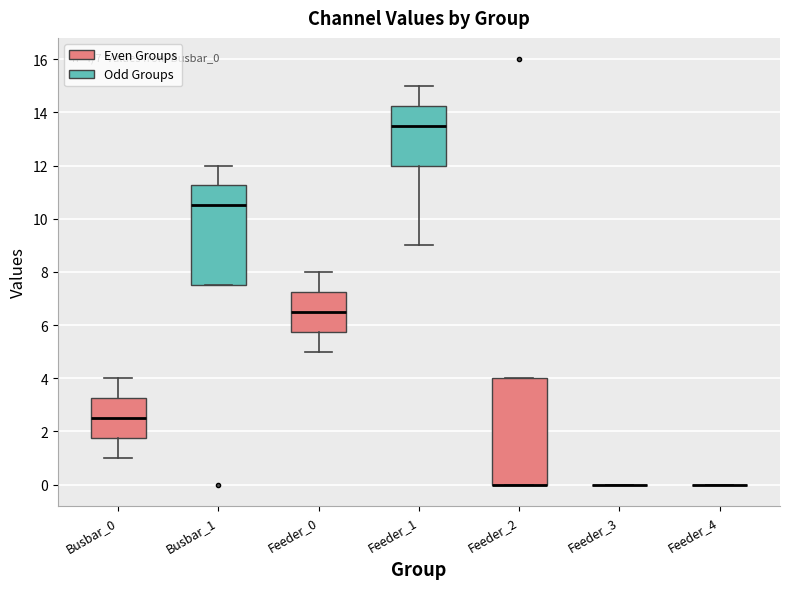

Which box is the tallest, from its lower edge to its upper edge?

Feeder_2